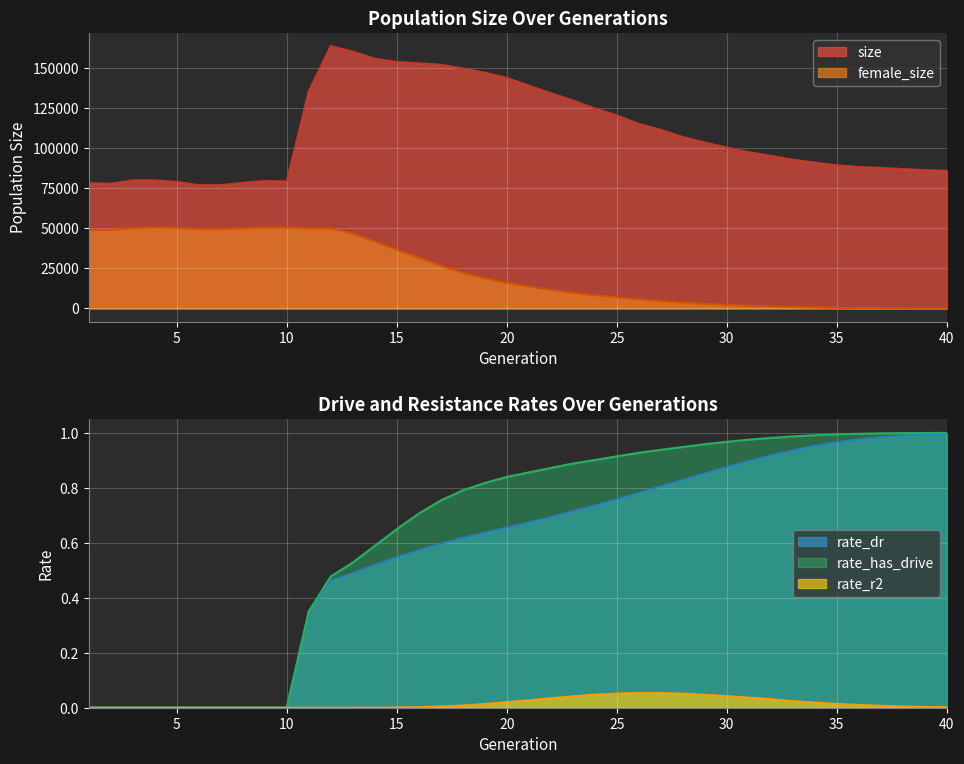

True or false: size and rate_has_drive cross at least once.

False